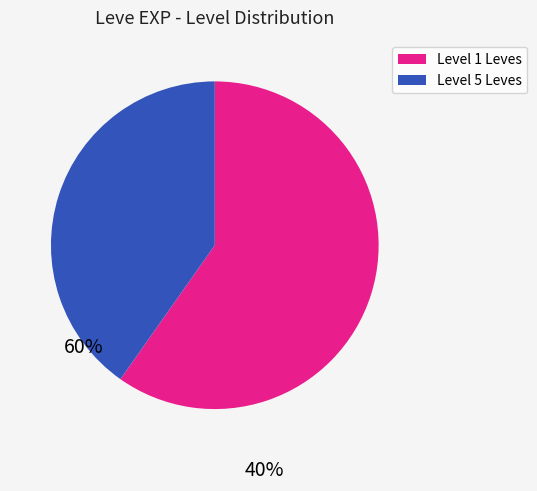

Does any single category account for the majority?

Yes